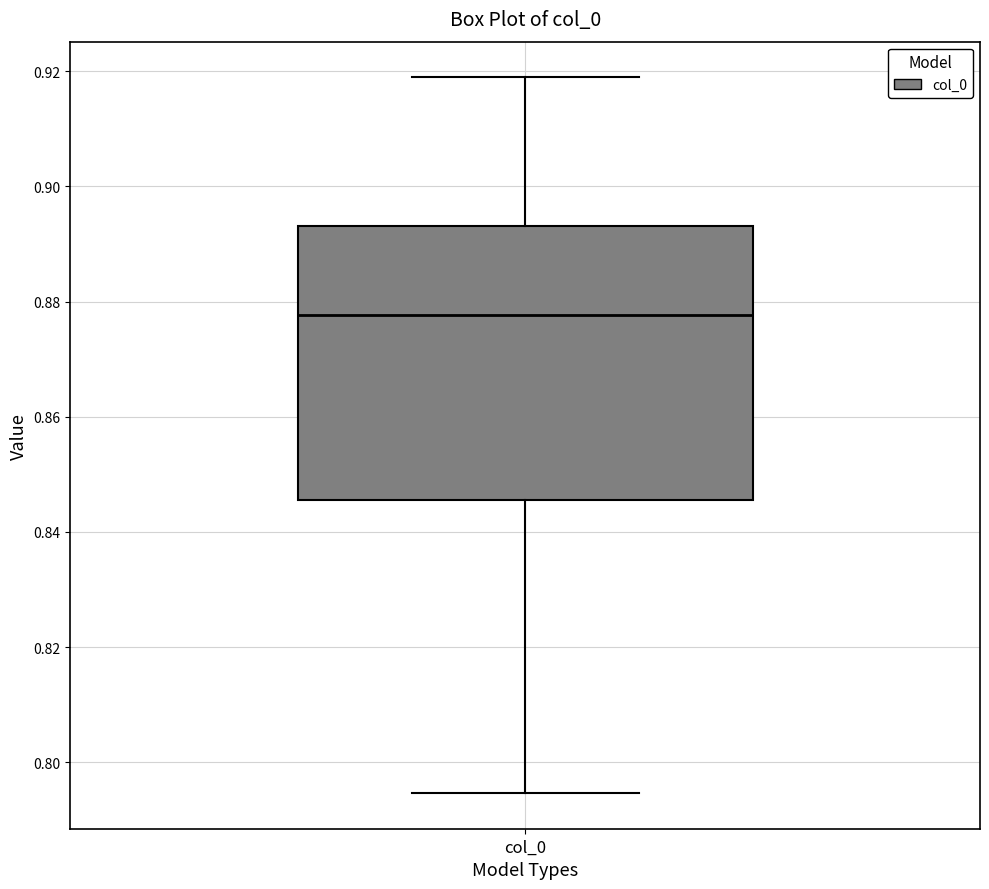

Transcribe this box plot: give where the median line is, the range the box spans, and where the two whiskers end, as read against the y-axis. The values are not printed on the chart, so give them approximately, as read against the axis.

median 0.878, box 0.846 to 0.894, whiskers 0.794 to 0.918